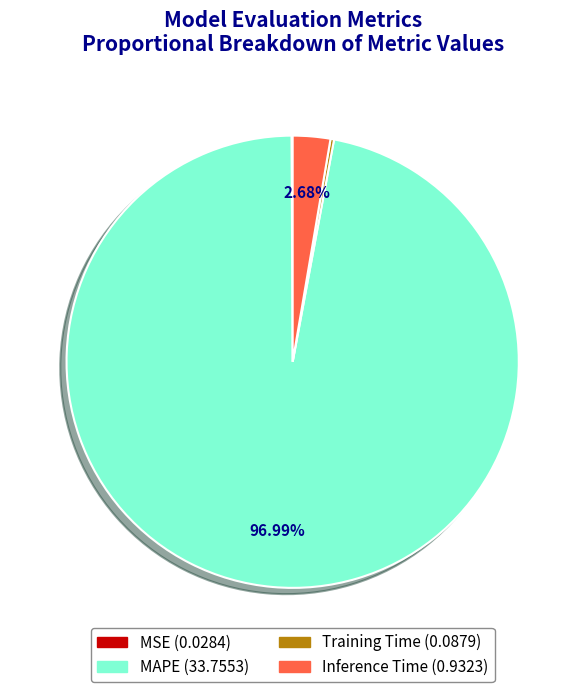

The MAPE slice represents 97% of the pie. True or false?

True